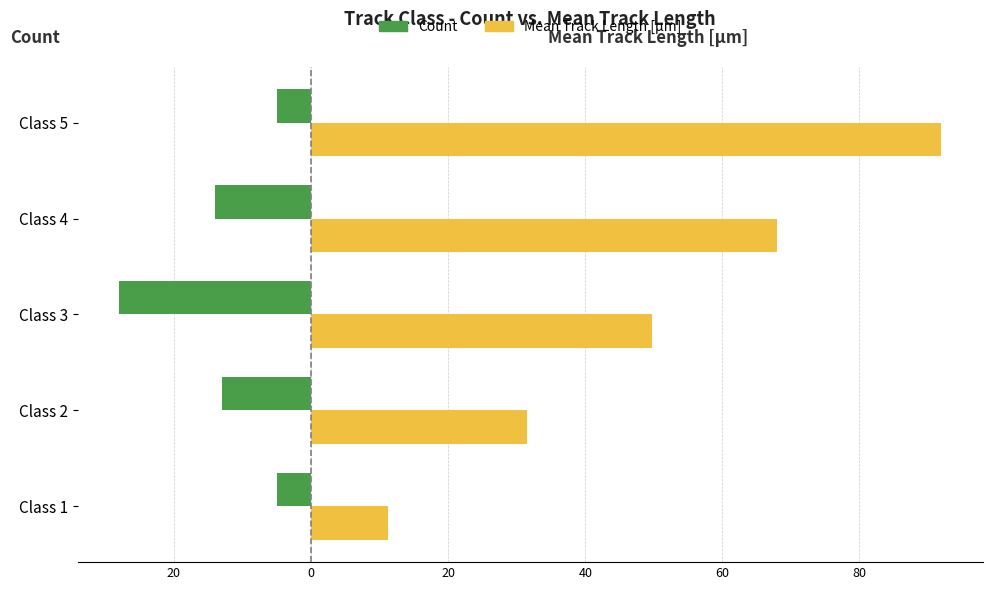

What is the difference between the maximum and minimum values in the Count series?

23.0